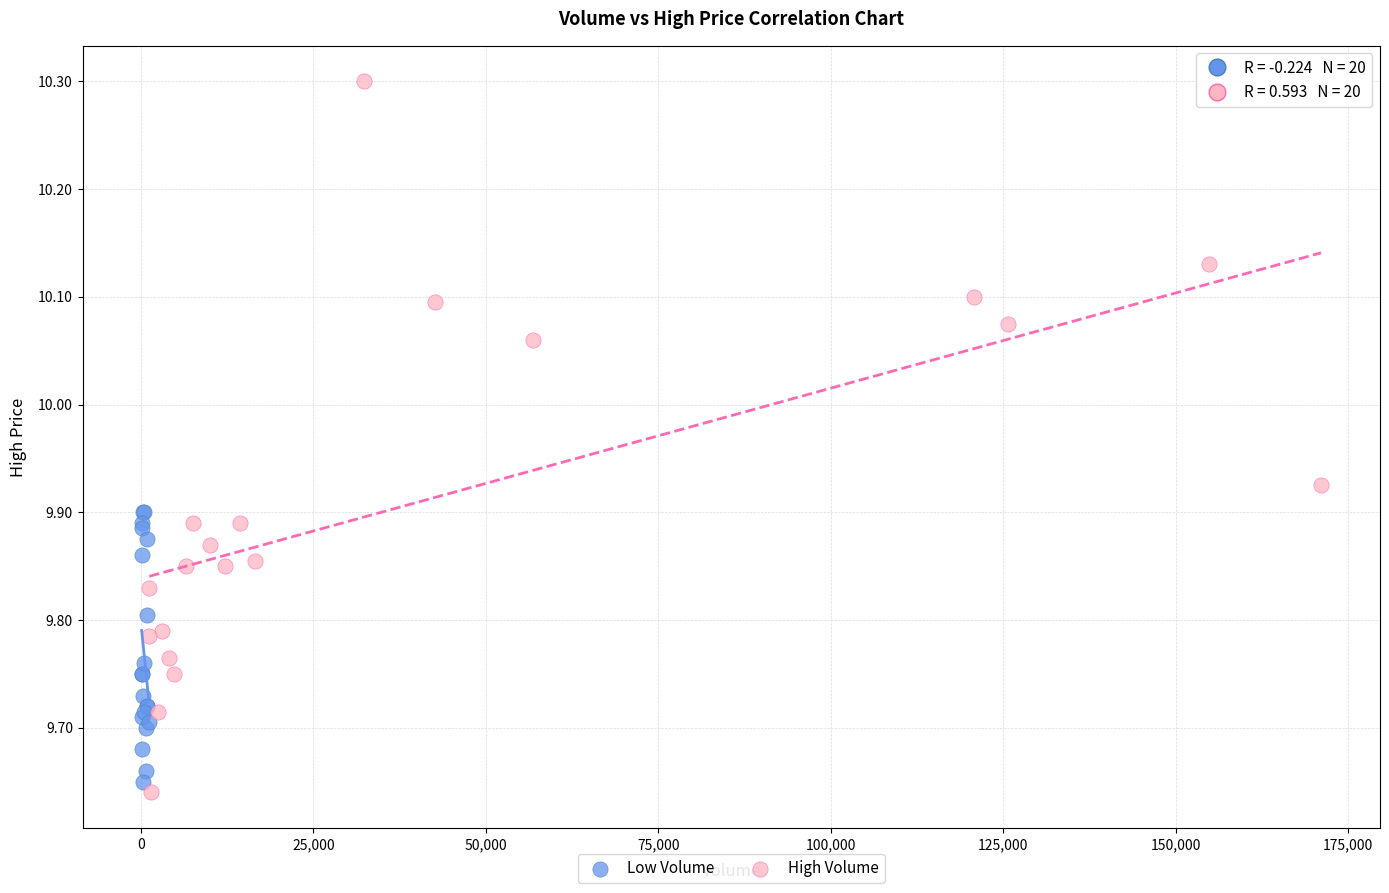

Which series has the largest Y range (max minus min)?

High Volume